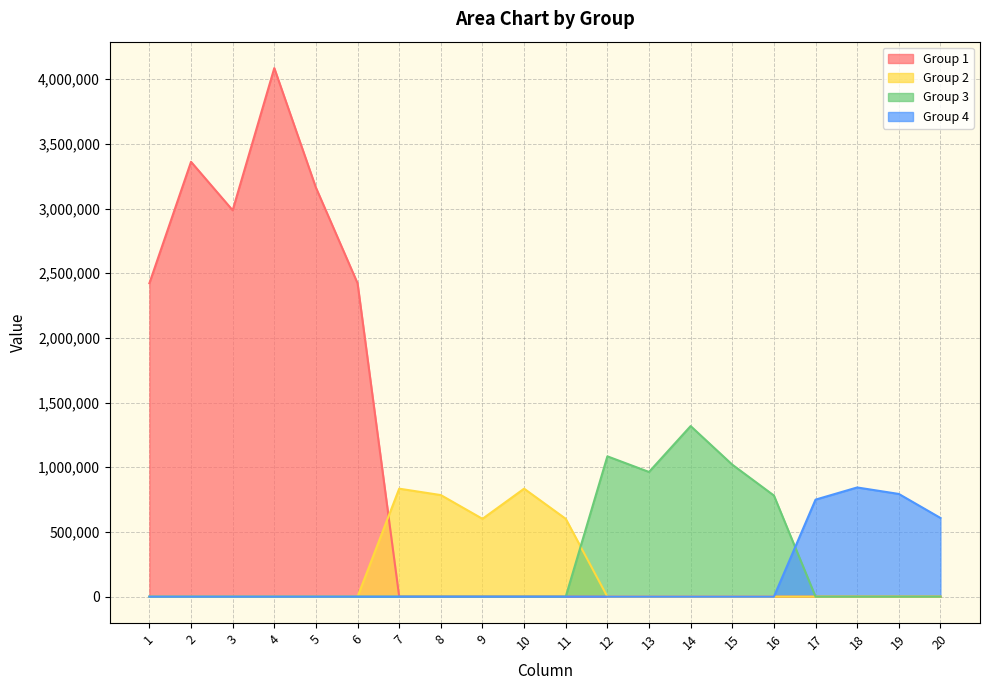

Is it true that Group 3 equals 0 at 11?

True